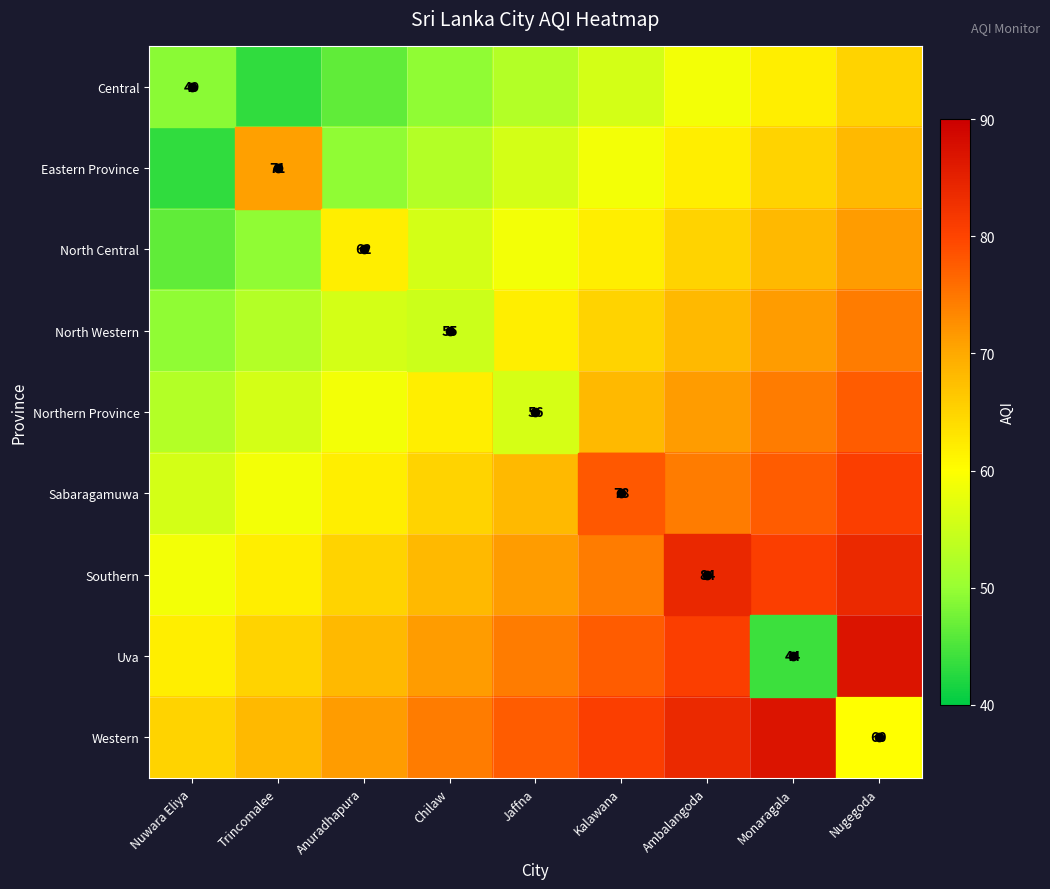

At how many categories does at least one series exceed 88?

1